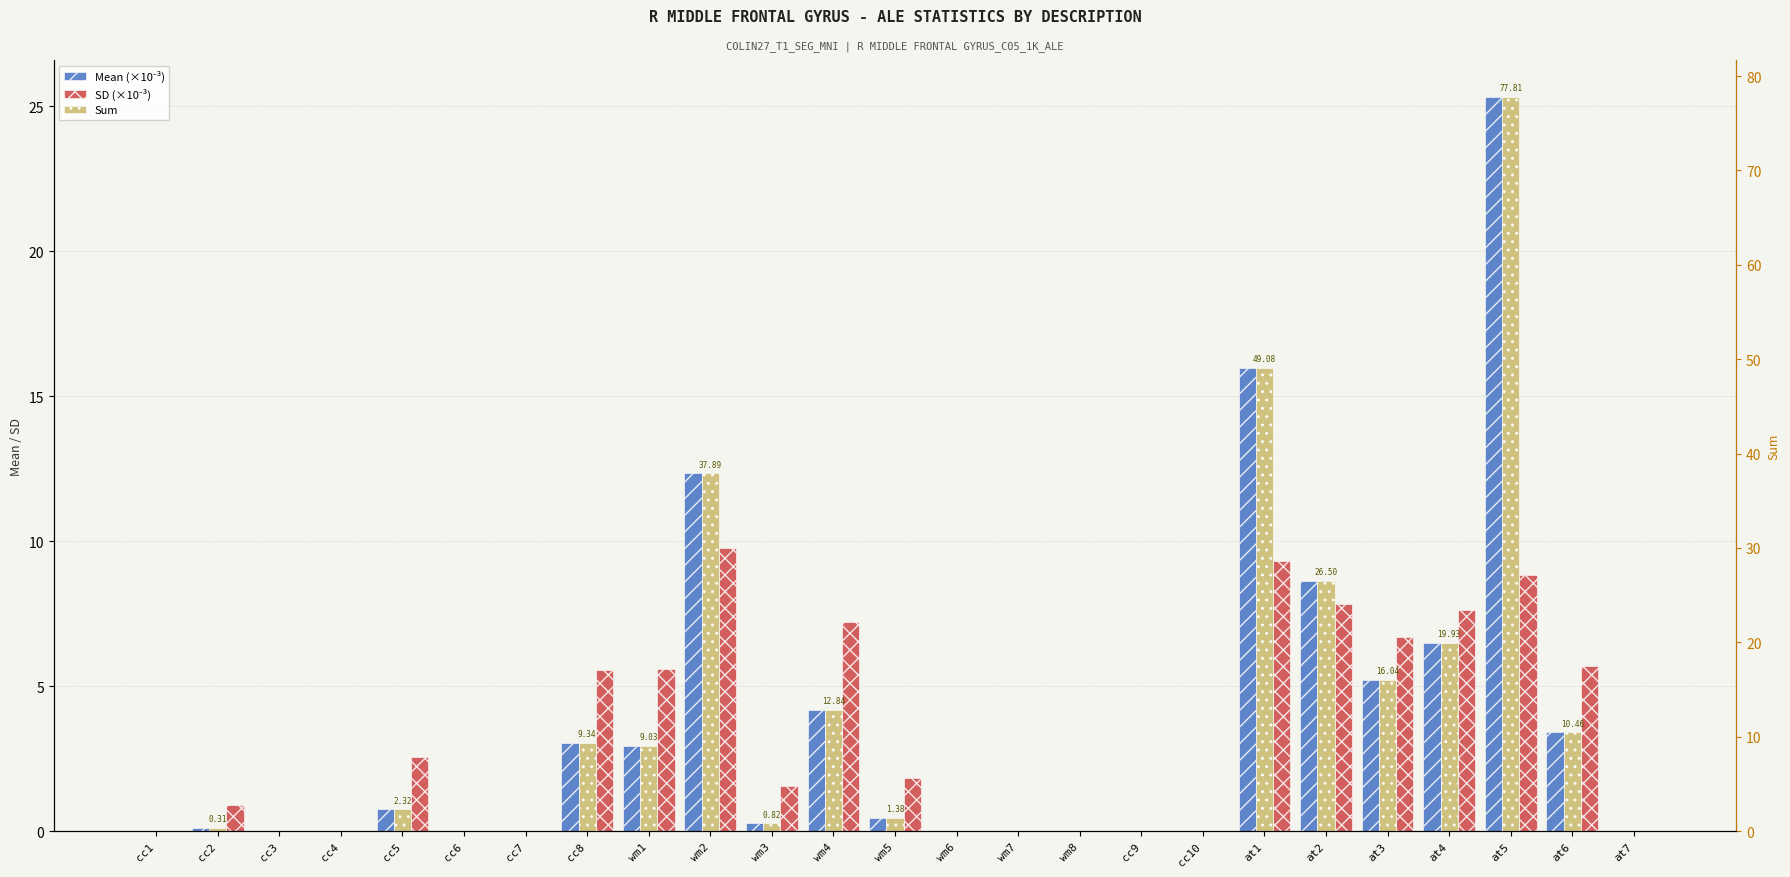

What is the value of the Sum bar at the 10th from the left?

37.9